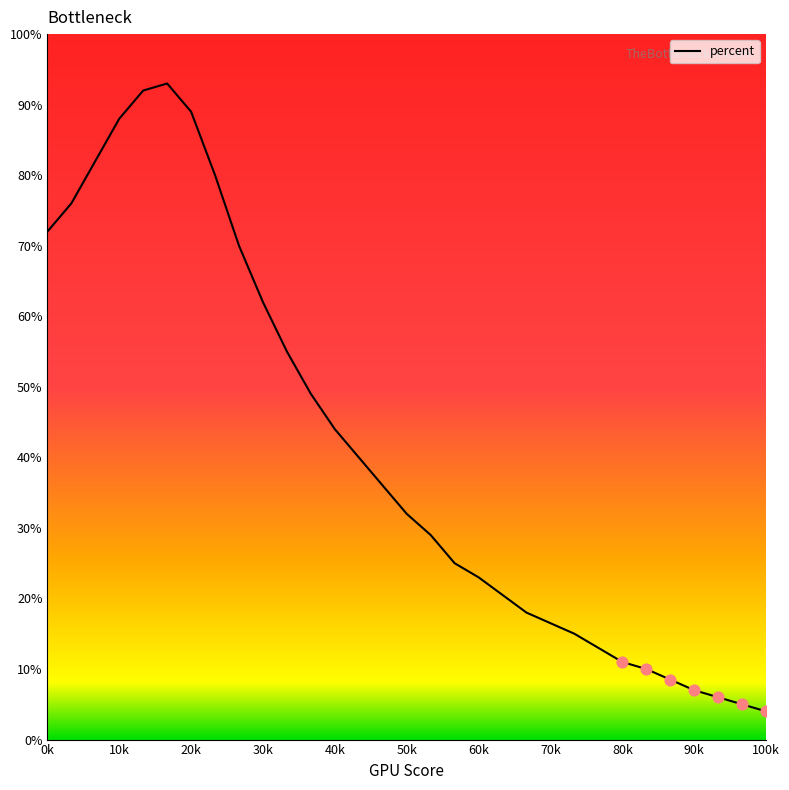

What is the difference between the maximum and minimum values?

89.0